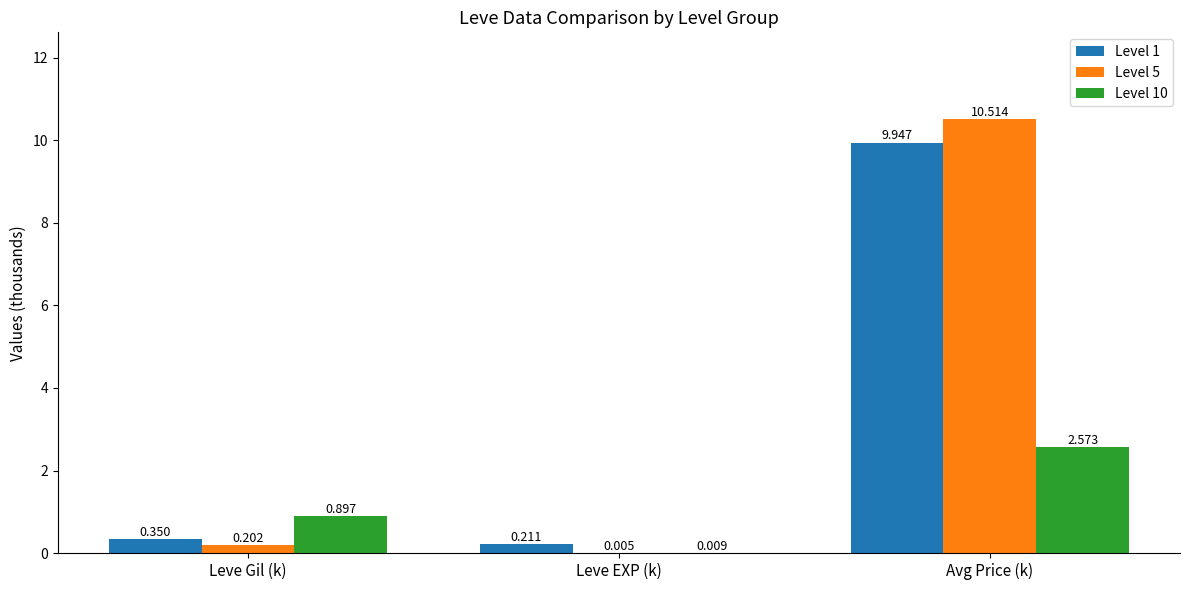

What is the difference between the Level 1 values at Avg Price (k) and Leve EXP (k)?

9.7